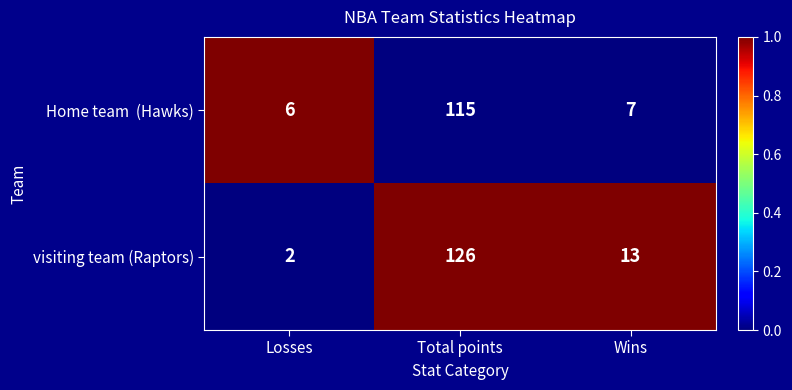

Where does the visiting team (Raptors) series first go above 13?

Total points